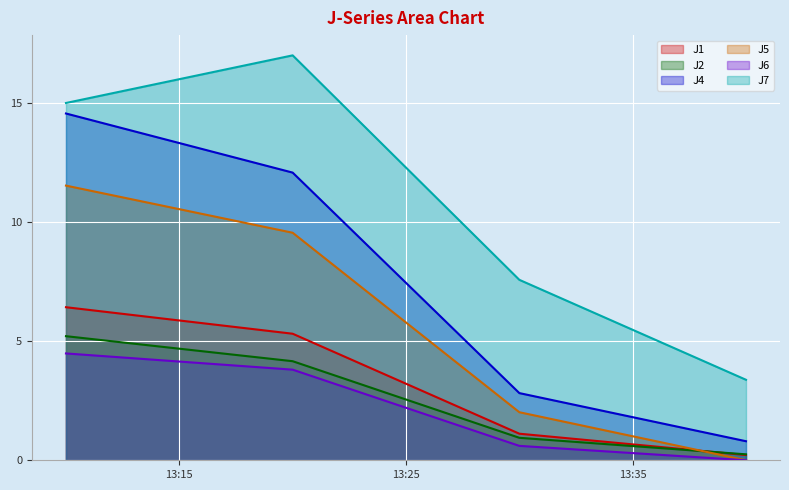

What is the difference between the maximum and second lowest values in the J4 series?

11.7